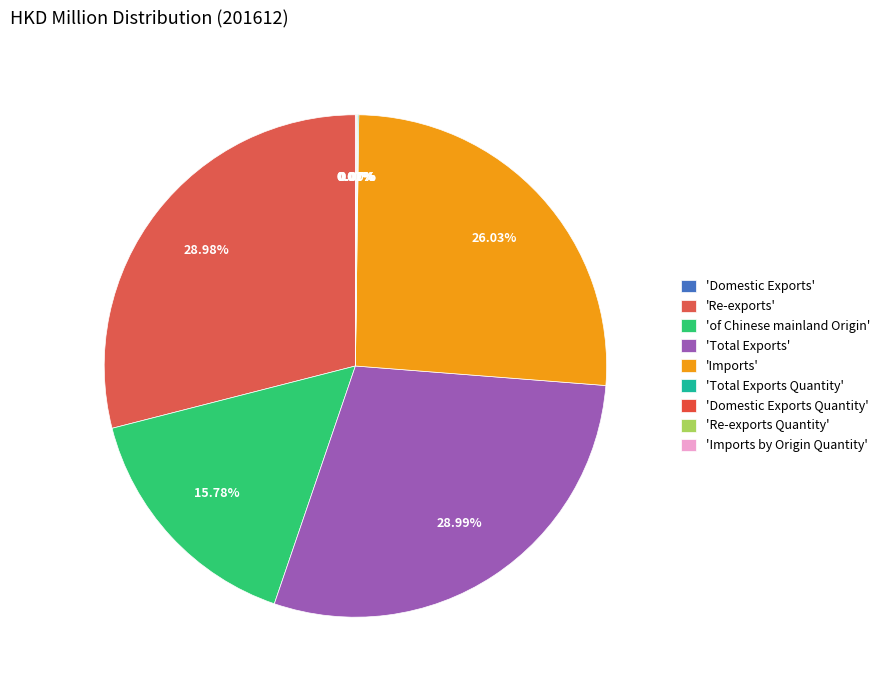

Rank the categories by value from lowest to highest.

Domestic Exports Quantity, Domestic Exports, Imports by Origin Quantity, Re-exports Quantity, Total Exports Quantity, of Chinese mainland Origin, Imports, Re-exports, Total Exports